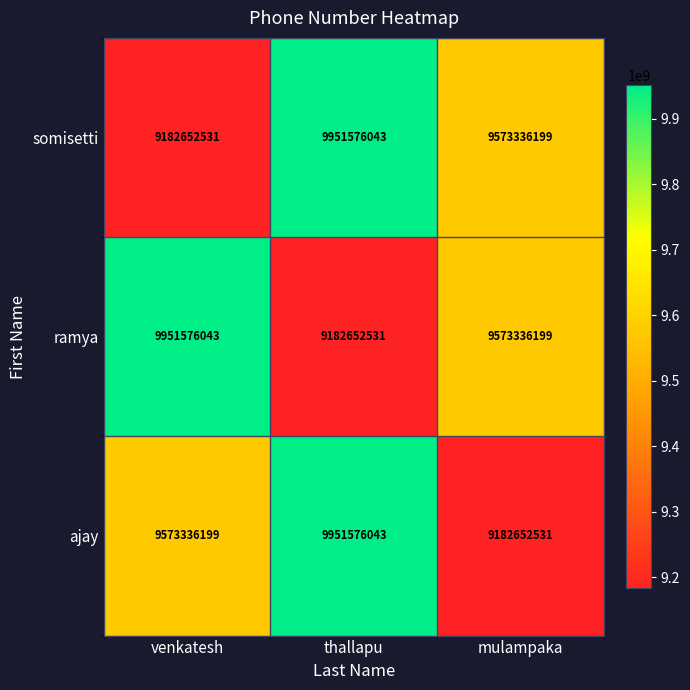

What is the total value across all series at venkatesh?

28707564773